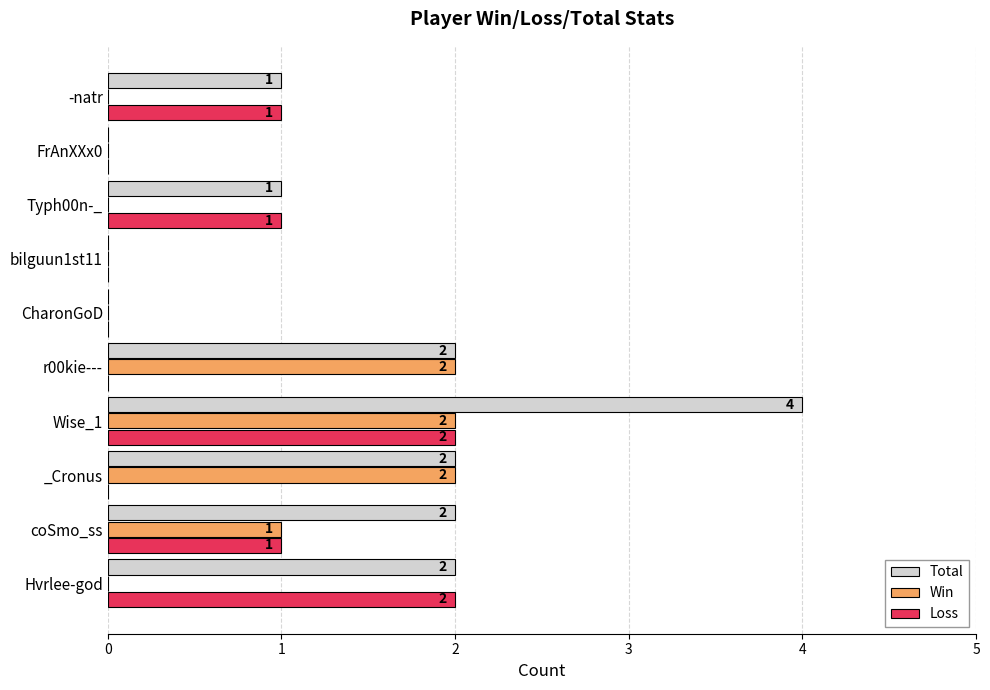

What is the sum of all Total values?

14